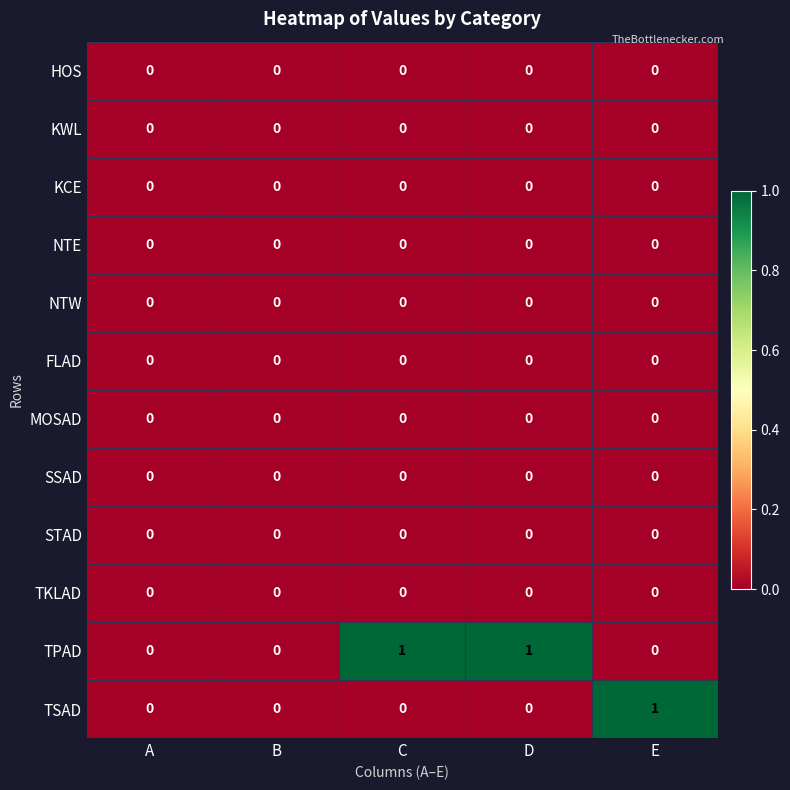

The value of SSAD at B is 0. True or false?

True